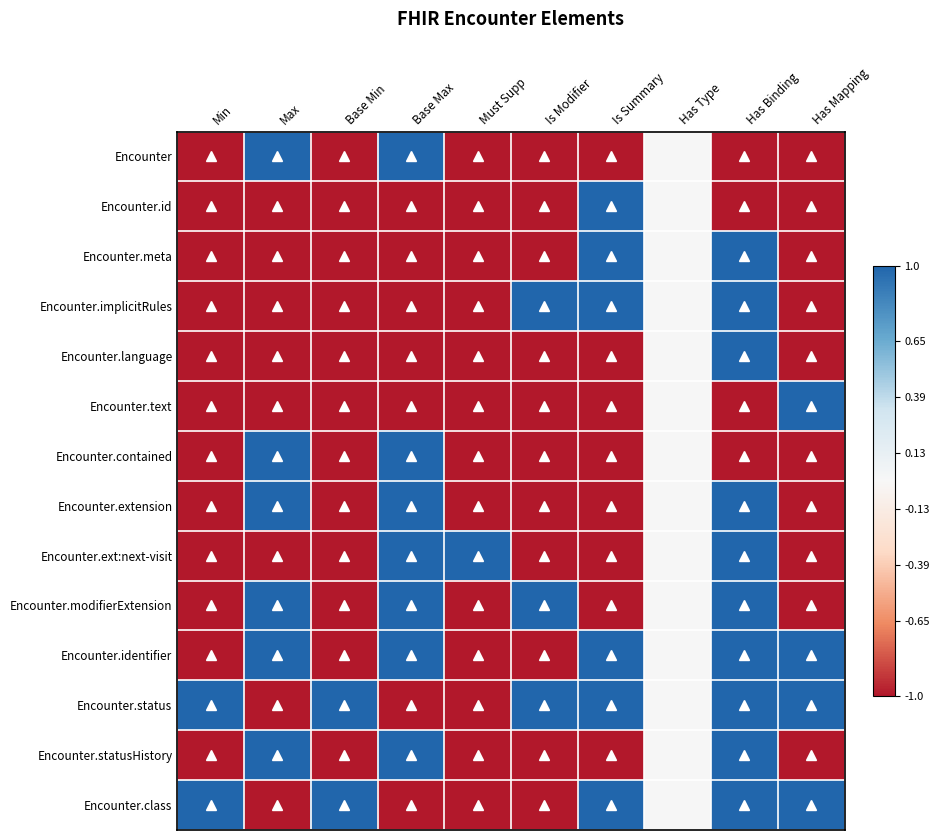

Which has a higher value, Is Summary or Min?

Is Summary